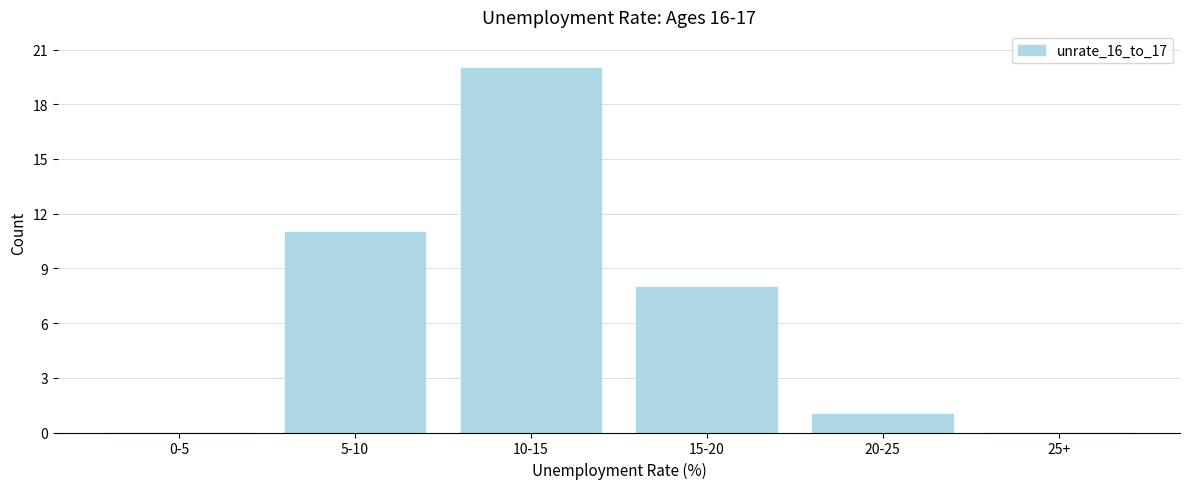

Reading left to right, extract all data points from this chart.

0-5=0	5-10=11	10-15=20	15-20=8	20-25=1	25+=0